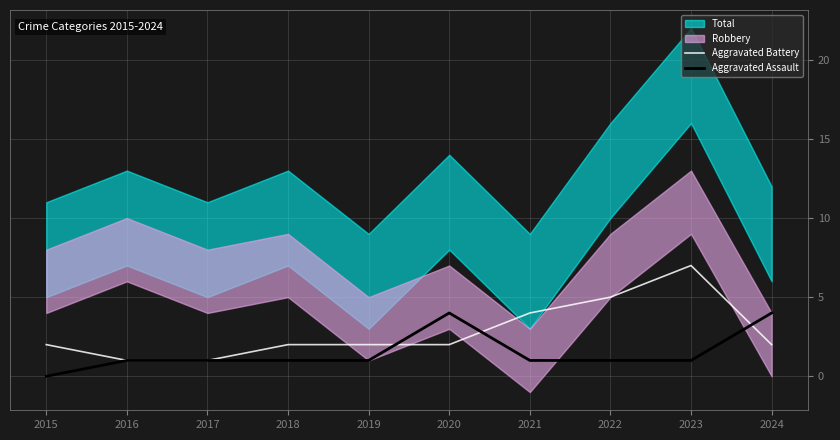

Which series ends up on top after the final intersection of Aggravated Battery and Aggravated Assault?

Aggravated Assault